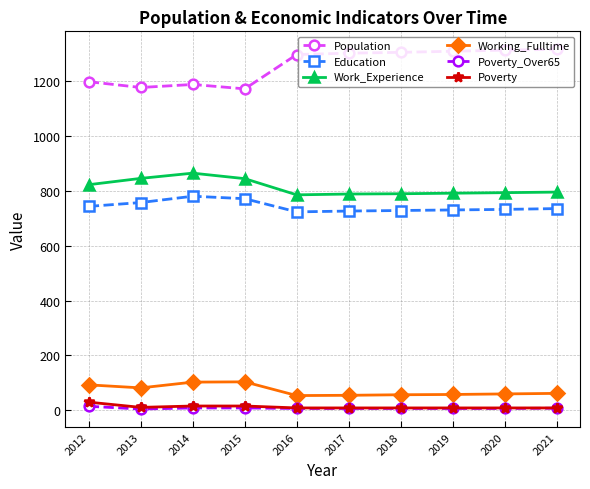

What is the total value across all series at 2019?

2903